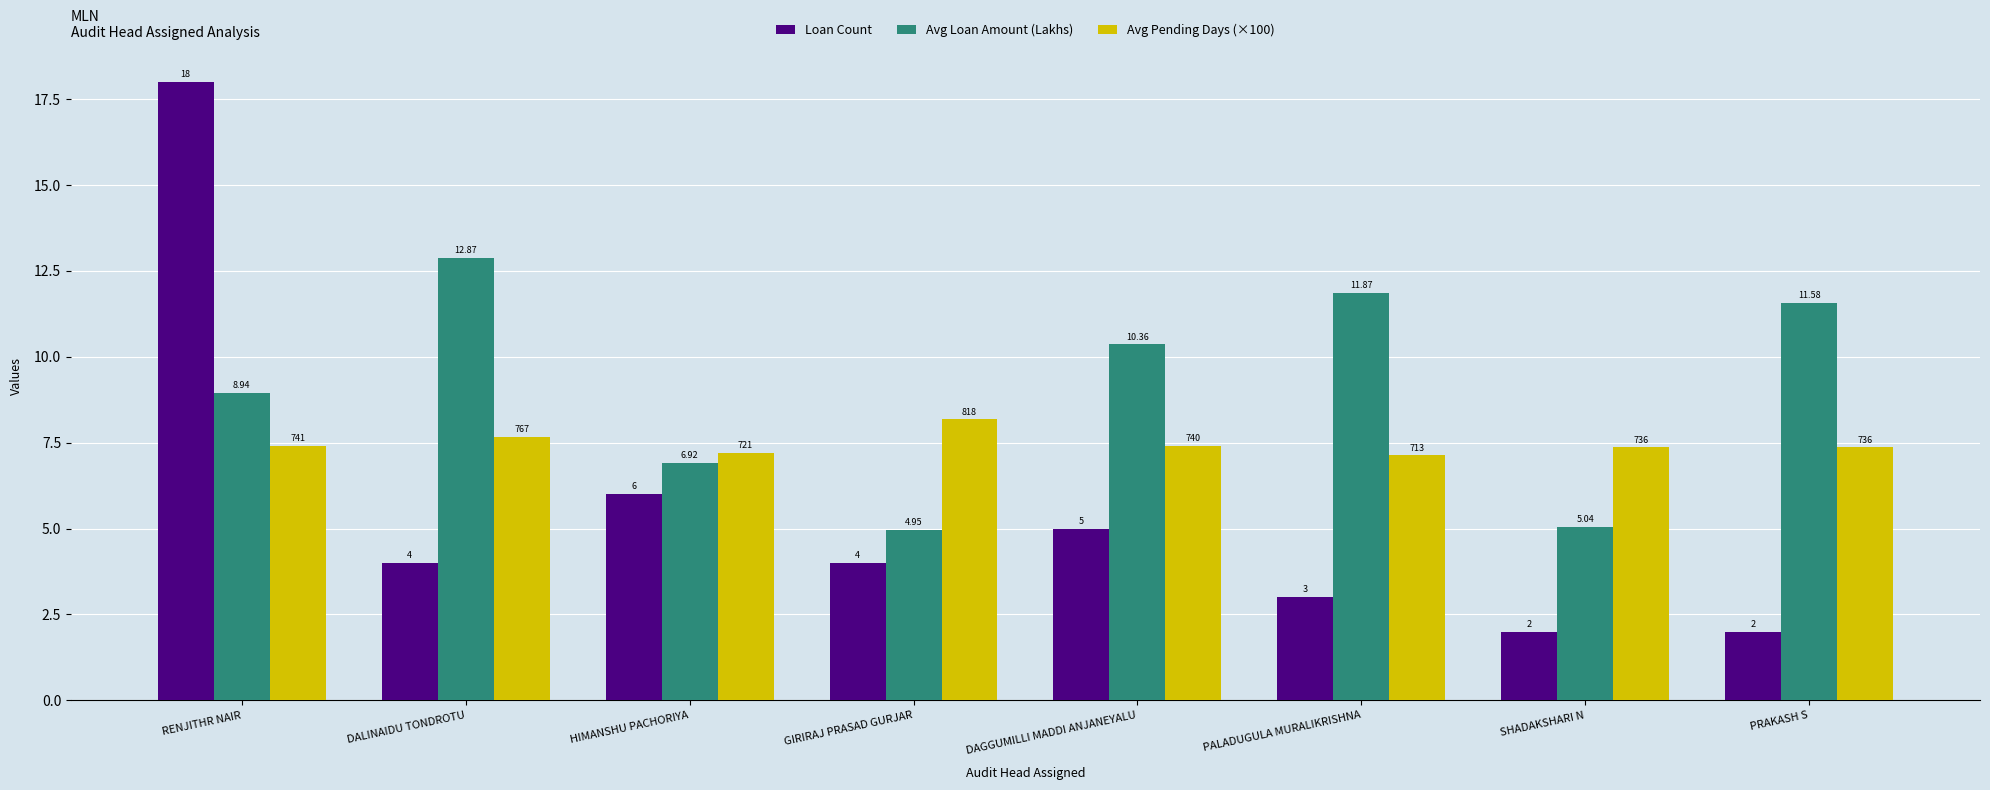

Where does the Loan Count series first go above 4?

RENJITHR NAIR